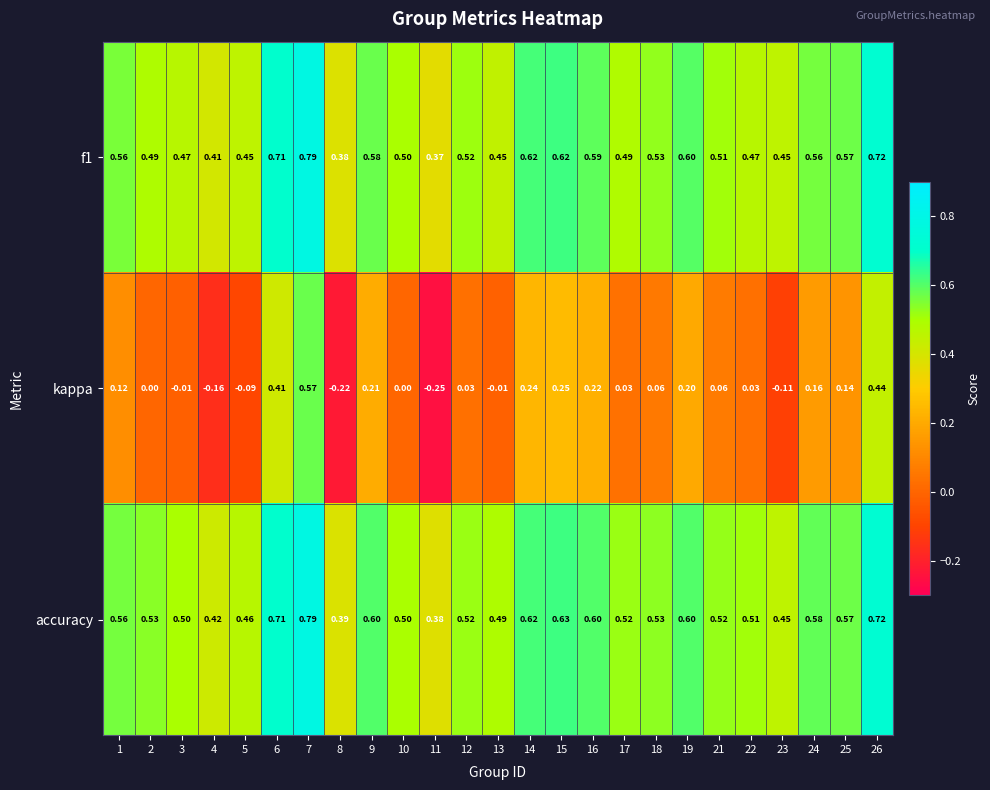

Which series changed the most between 5 and 7?

kappa